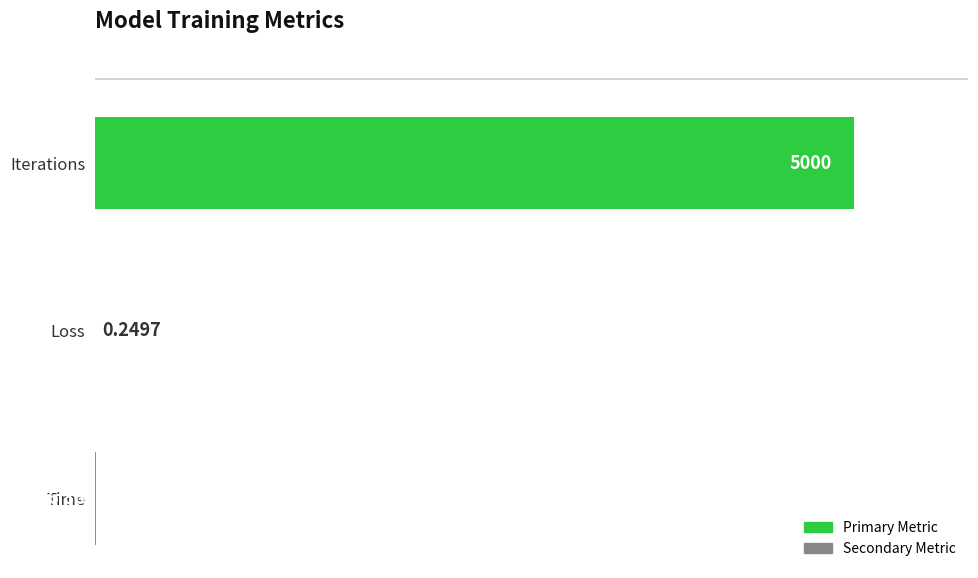

Are the bars horizontal?

Yes